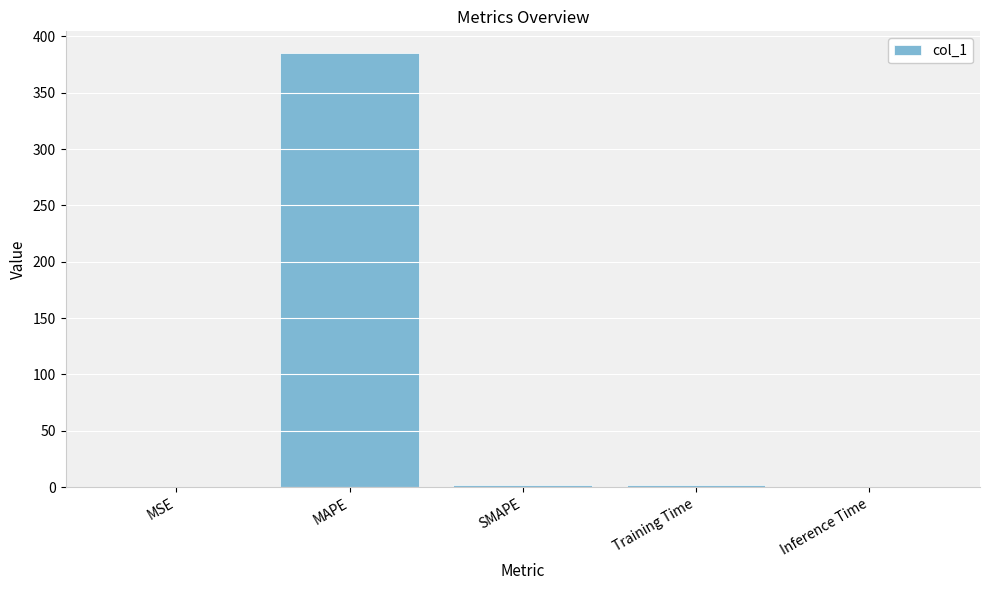

Is it true that the value at MAPE is 385.3?

True